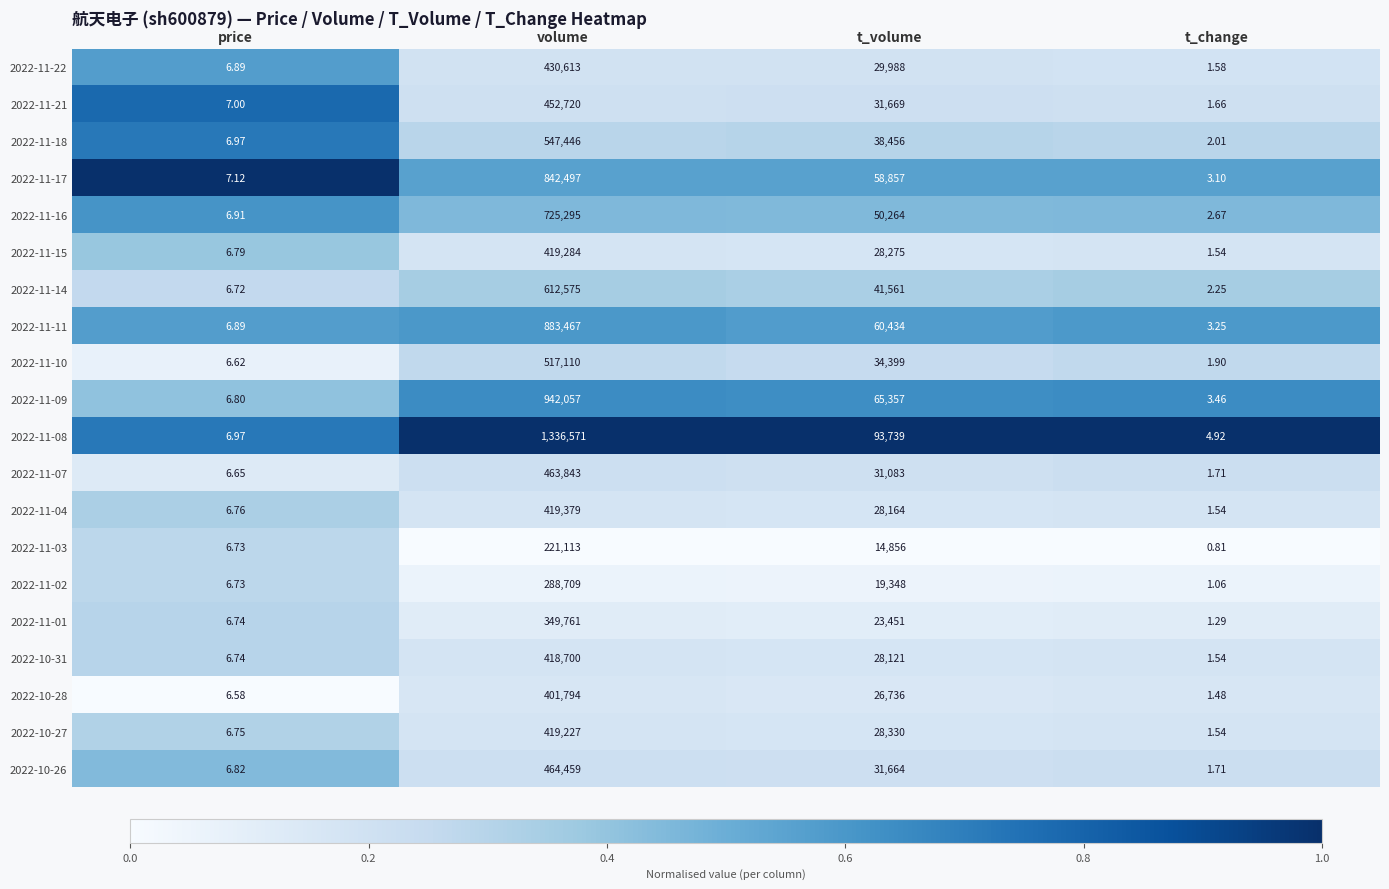

Is the value of 2022-11-10 at t_change greater than the value of 2022-11-08 at t_change?

No